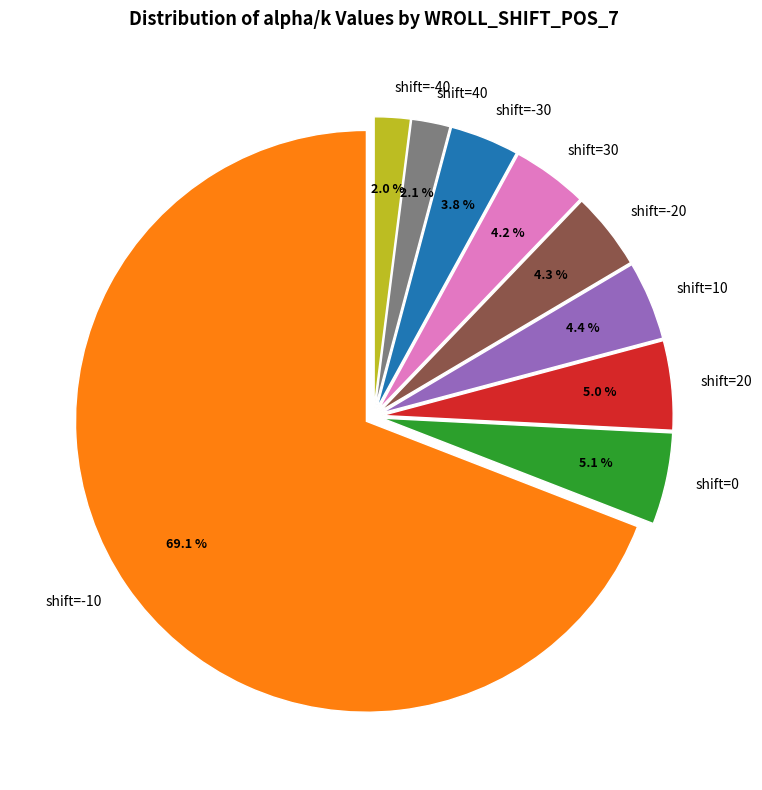

Between shift=0 and shift=-40, which is larger?

shift=0